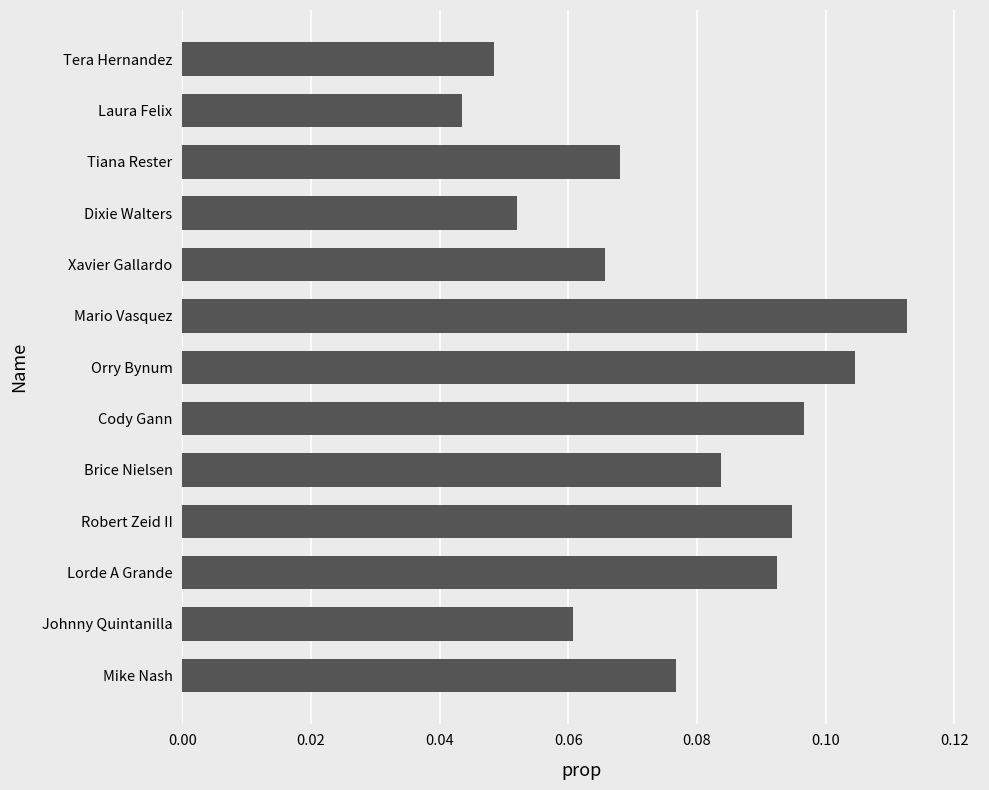

What is the sum of all values?

1.0